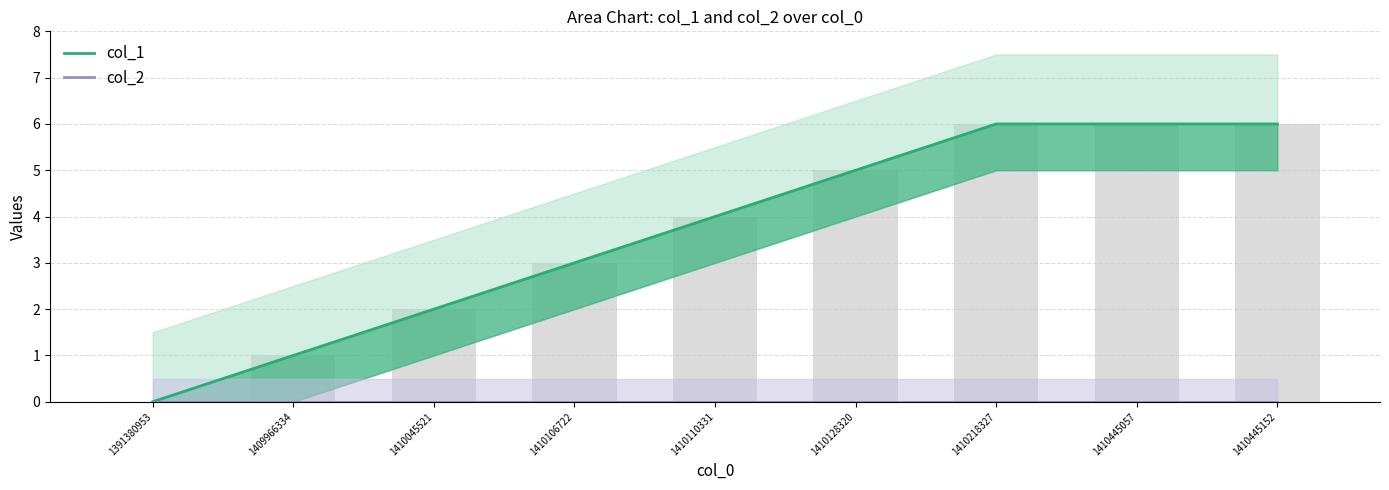

Which series has the widest spread of values?

col_1